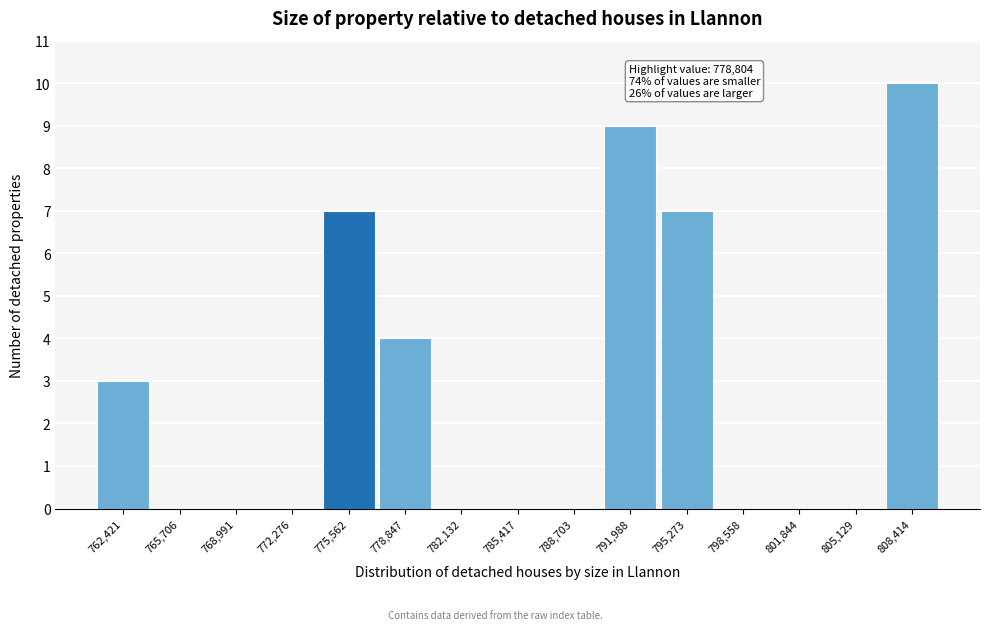

Reading right to left, extract all data points from this chart.

808,414=10	805,129=0	801,844=0	798,558=0	795,273=7	791,988=9	788,703=0	785,417=0	782,132=0	778,847=4	775,562=7	772,276=0	768,991=0	765,706=0	762,421=3